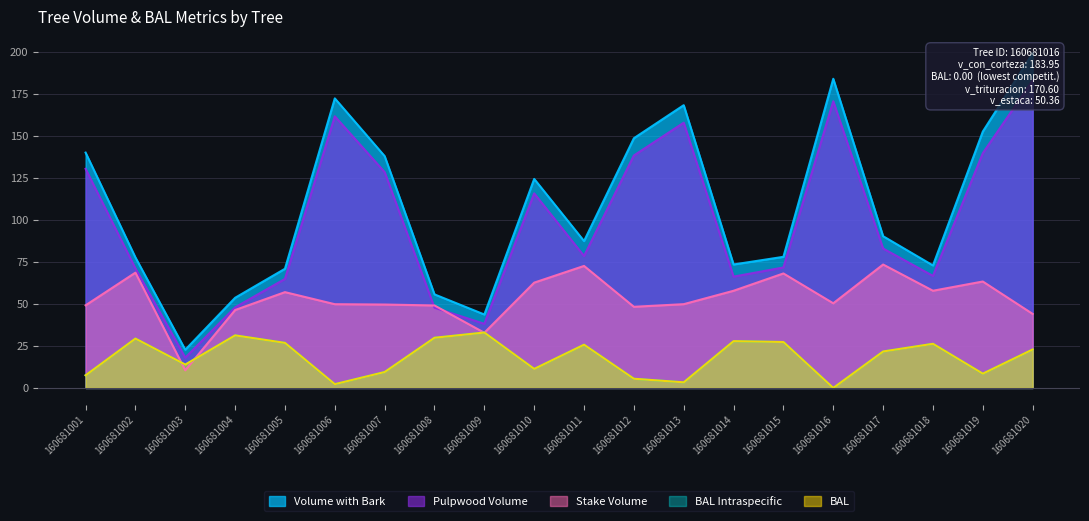

Which label corresponds to the largest value in the chart?

160681020